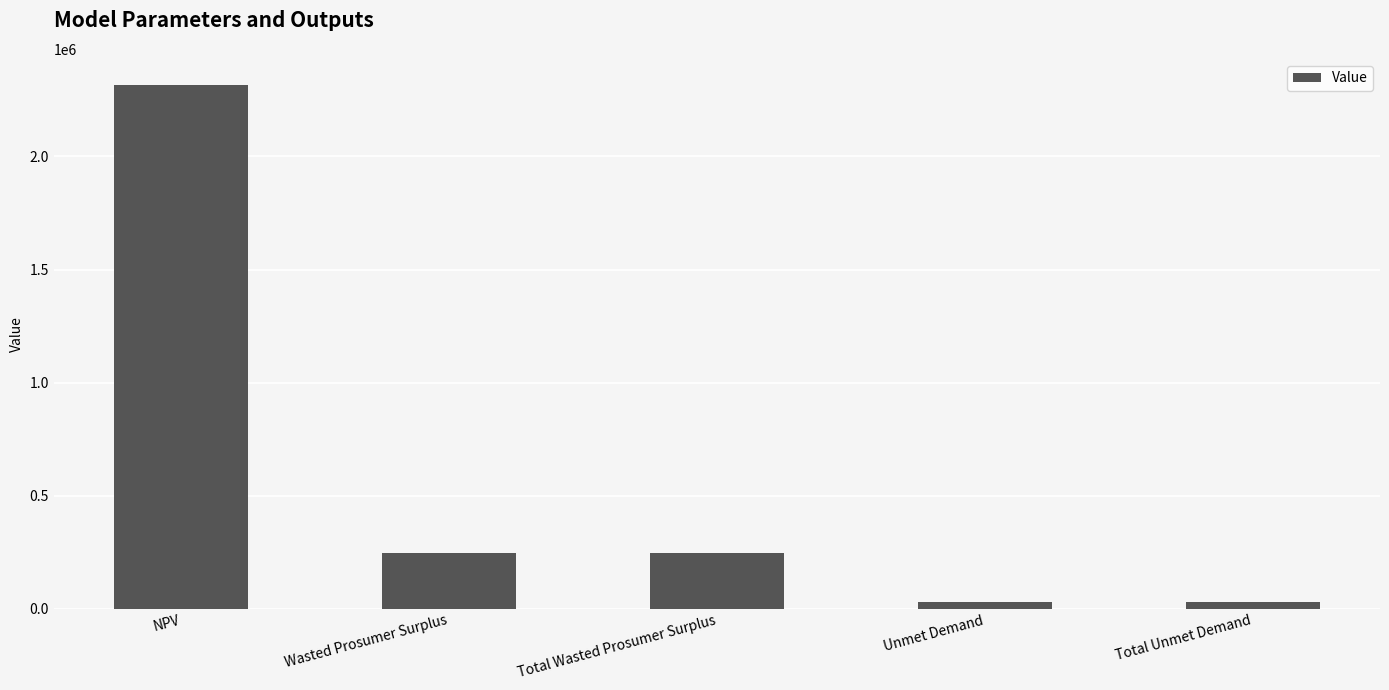

What is the label of the 1st bar from the right?

Total Unmet Demand